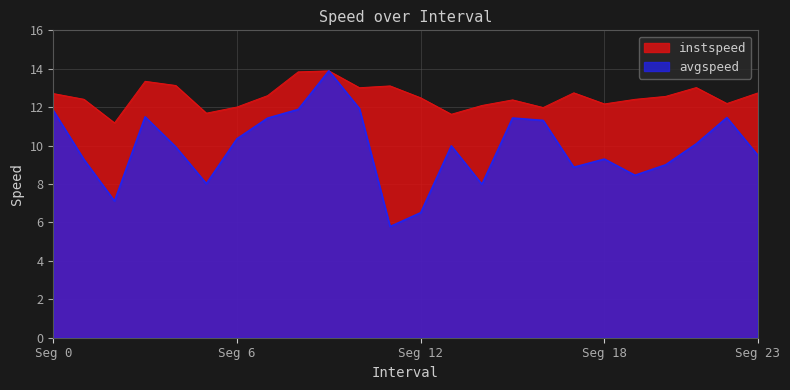

Does the chart display data point markers on the line(s)?

No